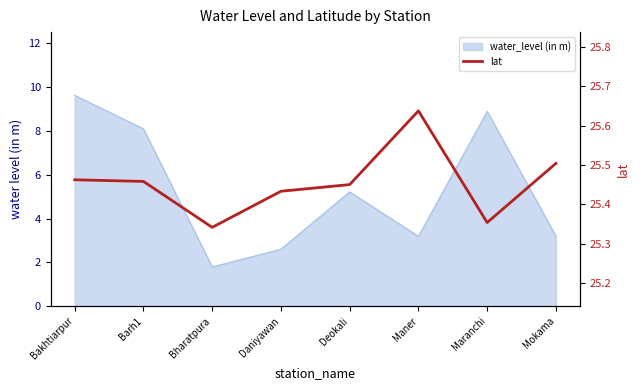

Which category has the lowest value across all series?

Bharatpura